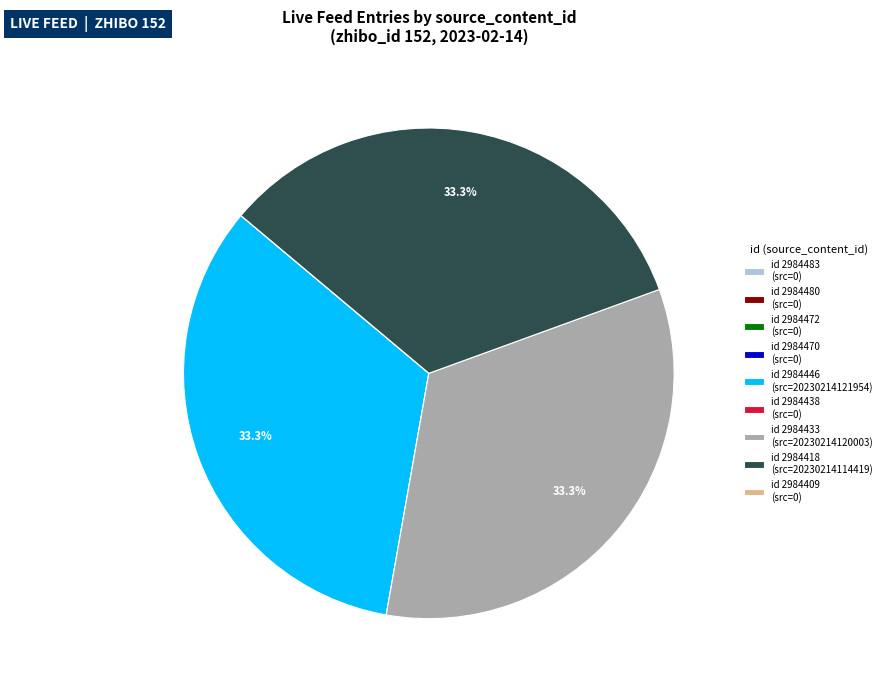

How much of the chart is everything except id 2984446 (src=20230214121954)?

66.7%